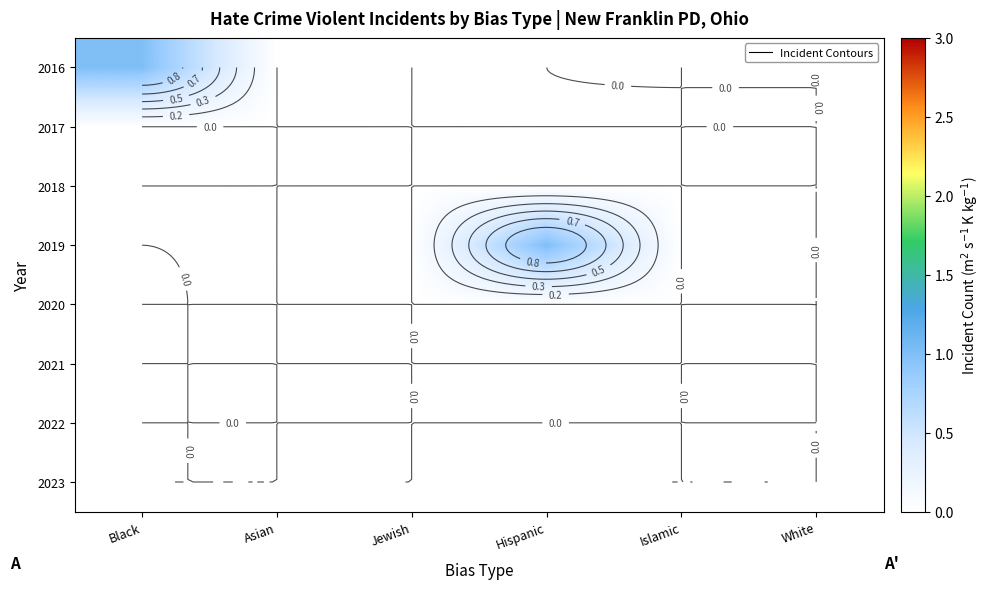

Which series has the widest spread of values?

2016